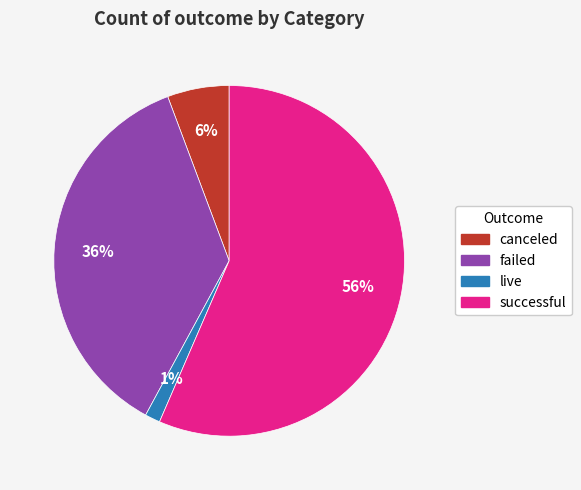

True or false: successful accounts for 56% of the total.

True